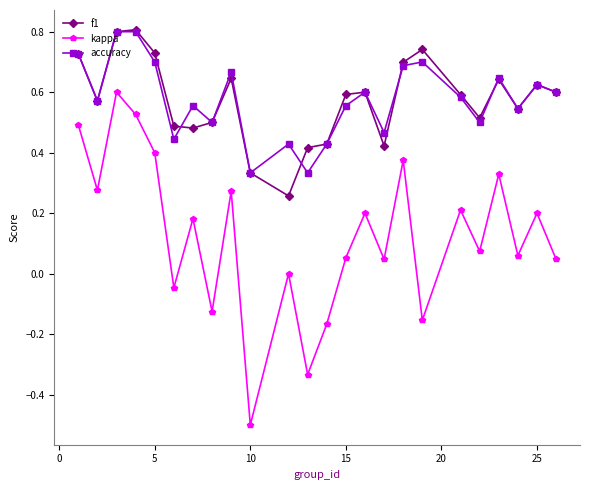

How many lines are shown in the chart?

3